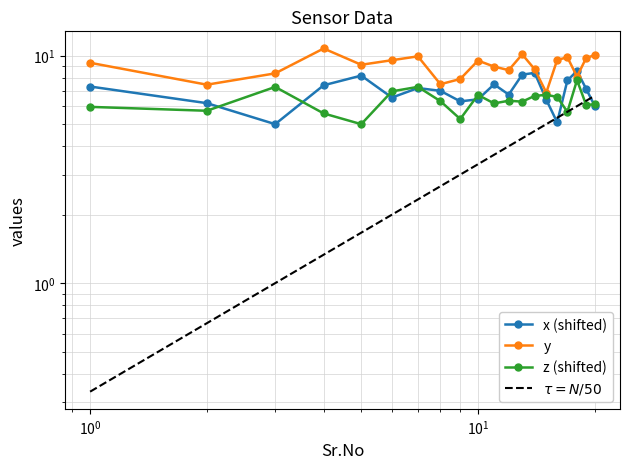

What is the value of the $\tau = N/50$ point at the 9th from the left?

3.0